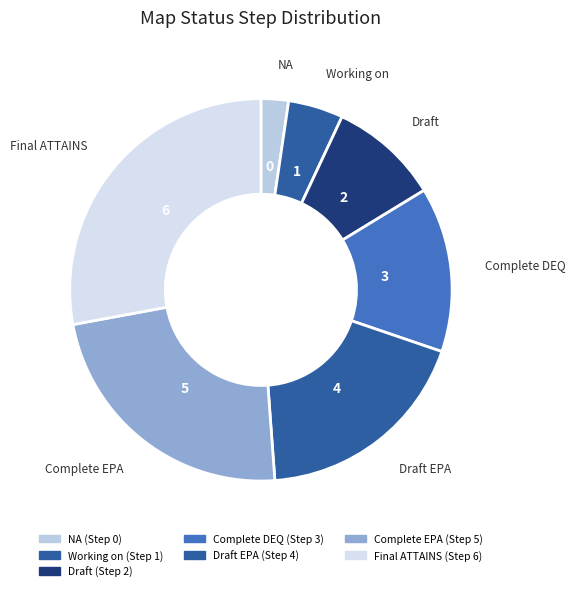

Count the number of slices in the pie.

7